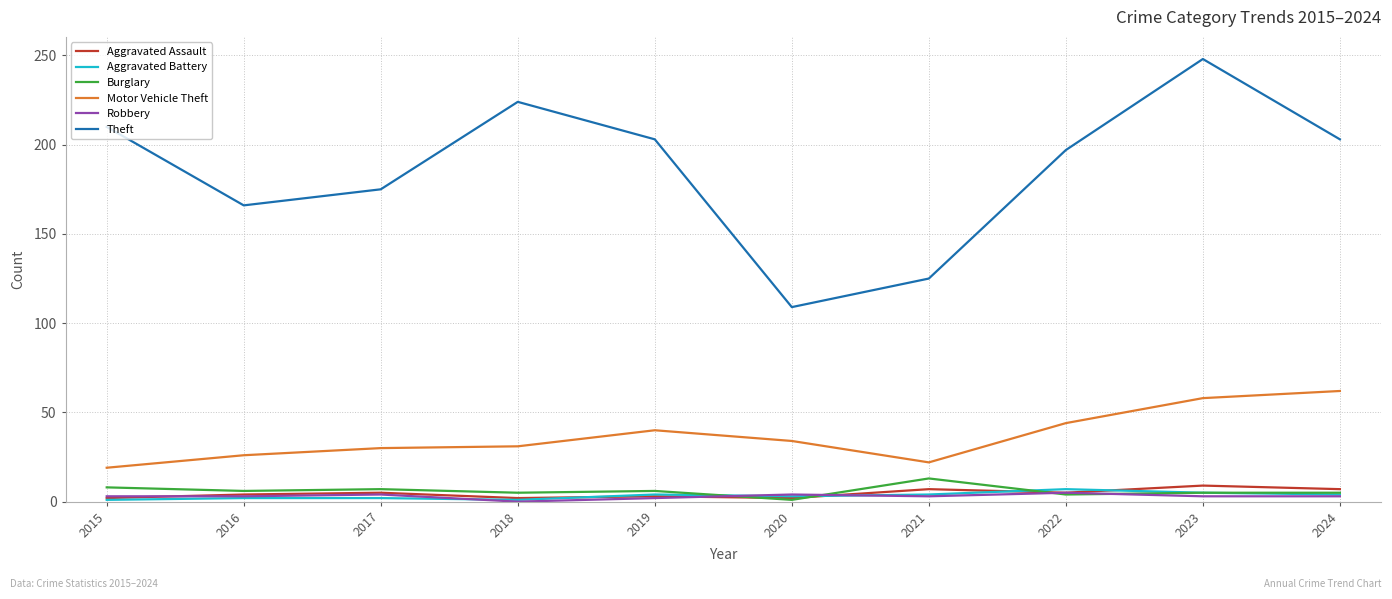

Which series has the largest range (max minus min)?

Theft